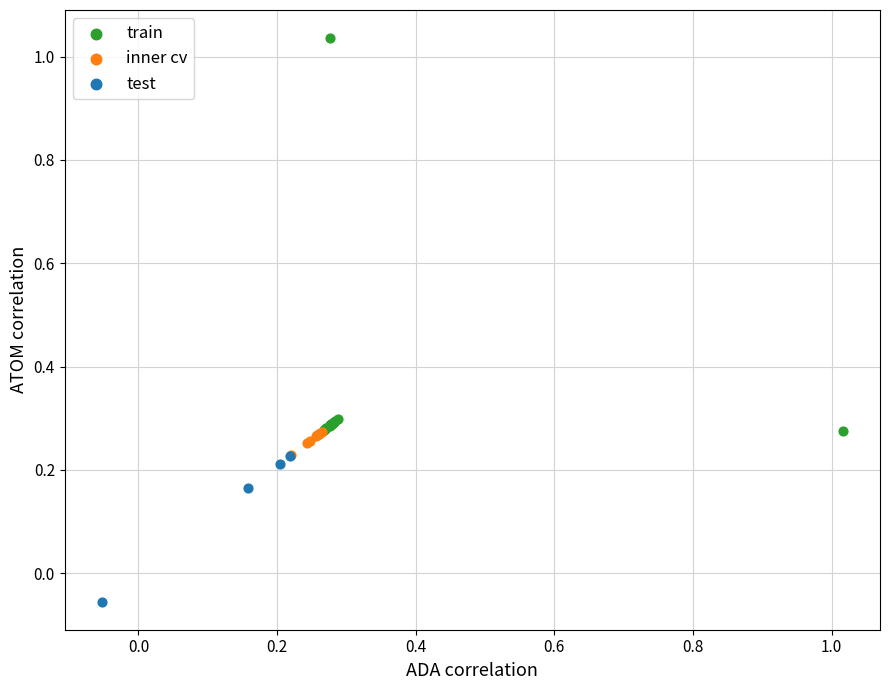

What are all the series names shown in the legend?

train, inner cv, test